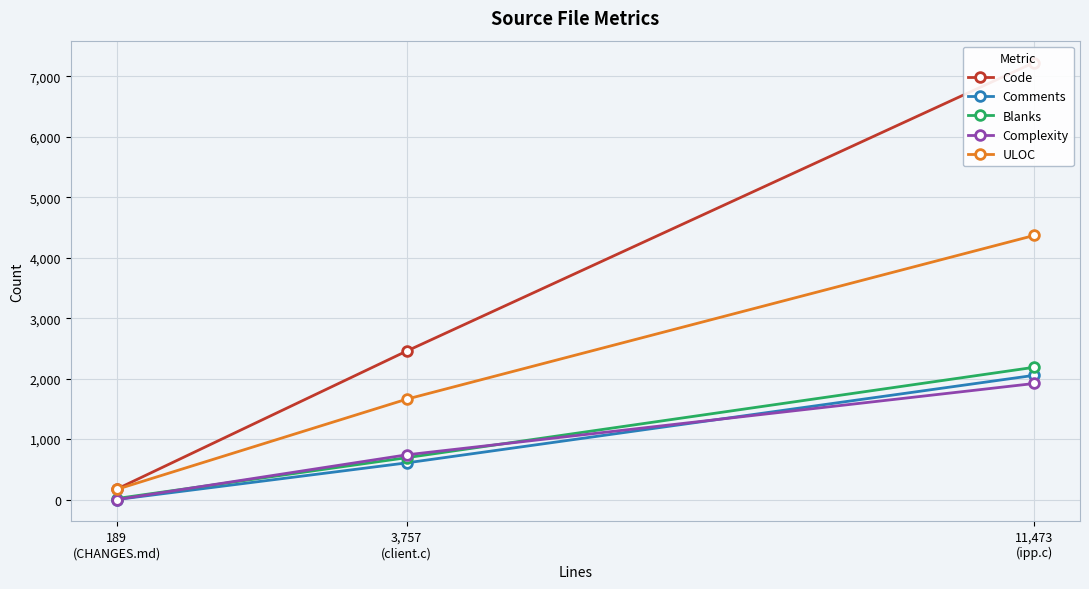

What value does the ULOC series have at 189
(CHANGES.md), to the nearest 100?

200